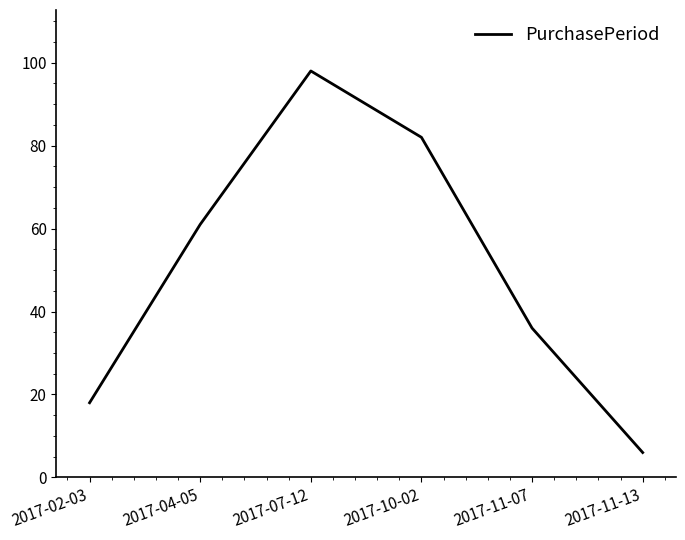

What position from the left is 2017-11-13?

6